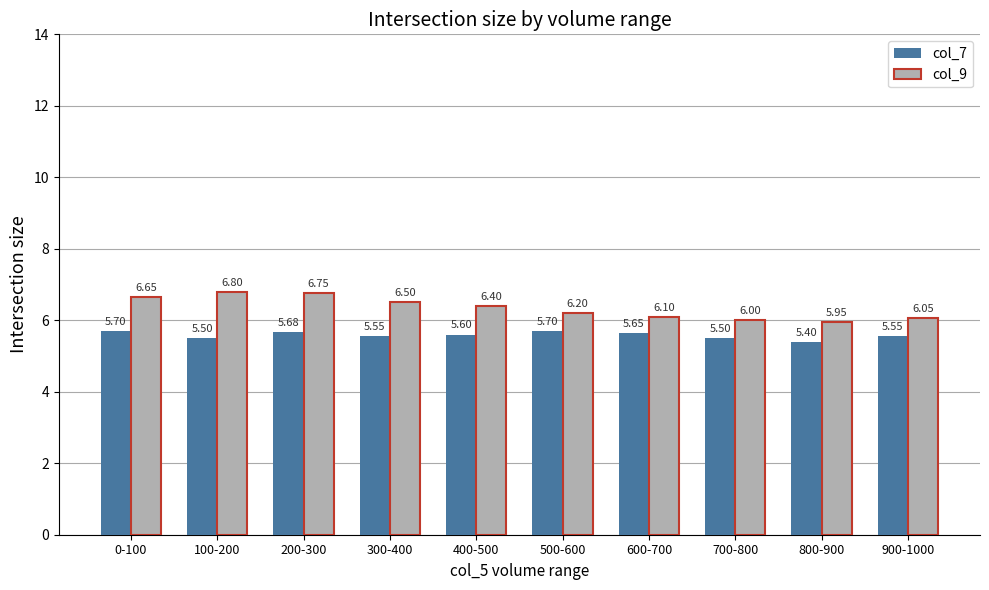

Rank the series by their average value, from lowest to highest.

col_7, col_9